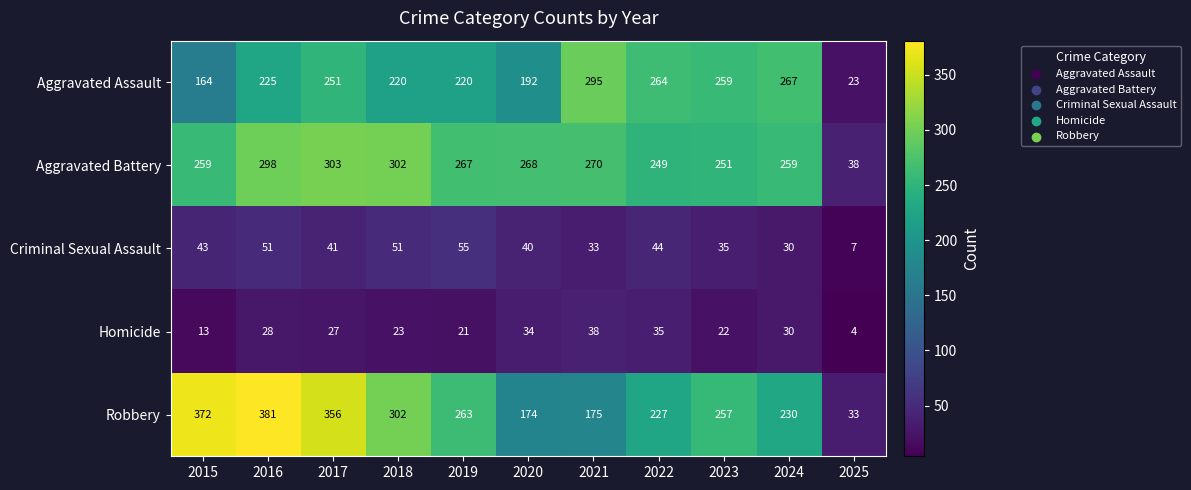

What is the difference between the second highest and minimum values in the Aggravated Battery series?

264